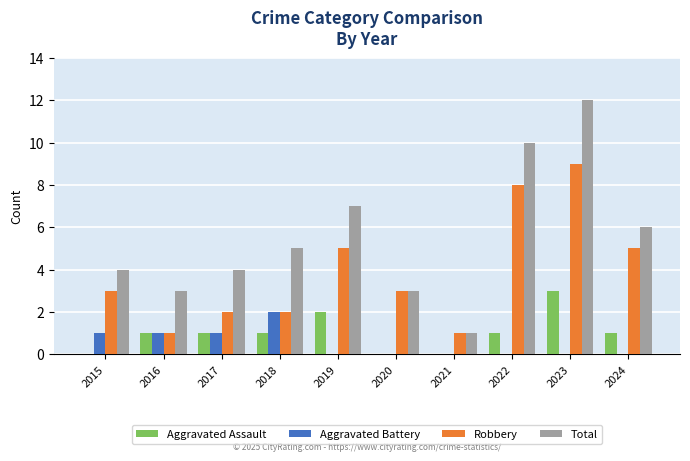

Is it true that Aggravated Battery equals 0 at 2019?

True